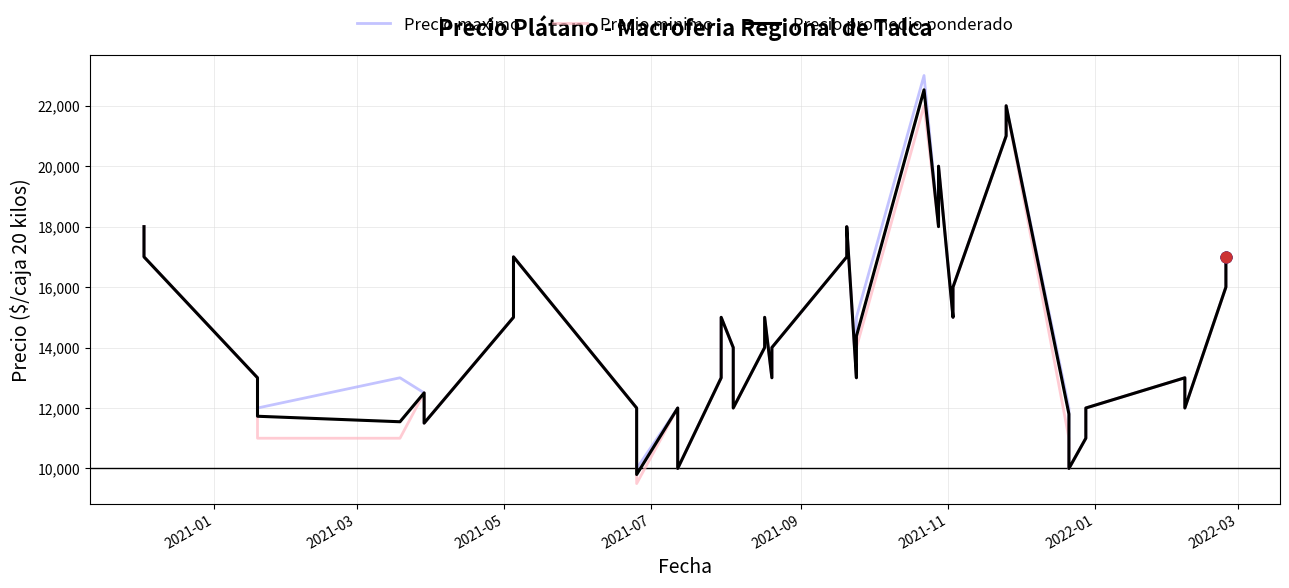

Which series has the widest spread of Y values?

Precio maximo